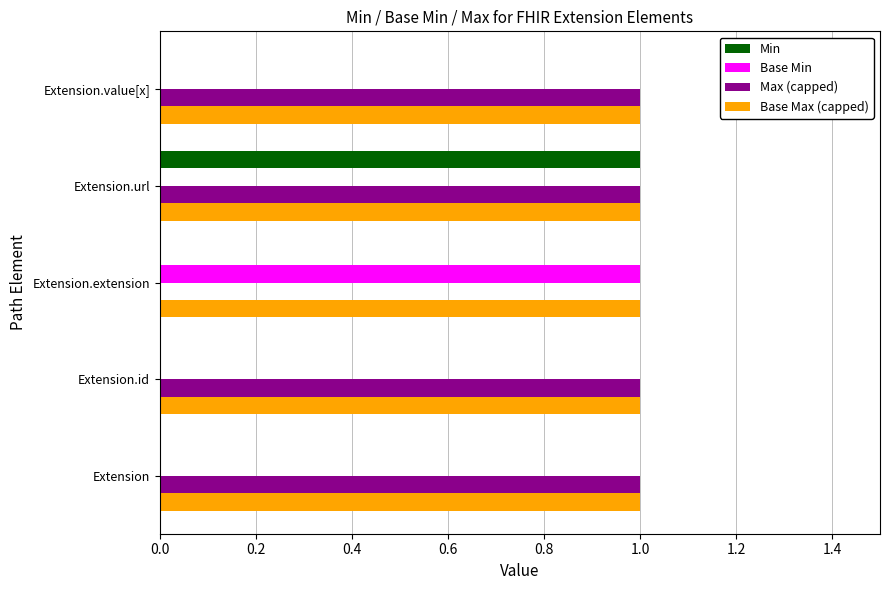

Between Extension.url and Extension.value[x], which series saw the biggest shift?

Min